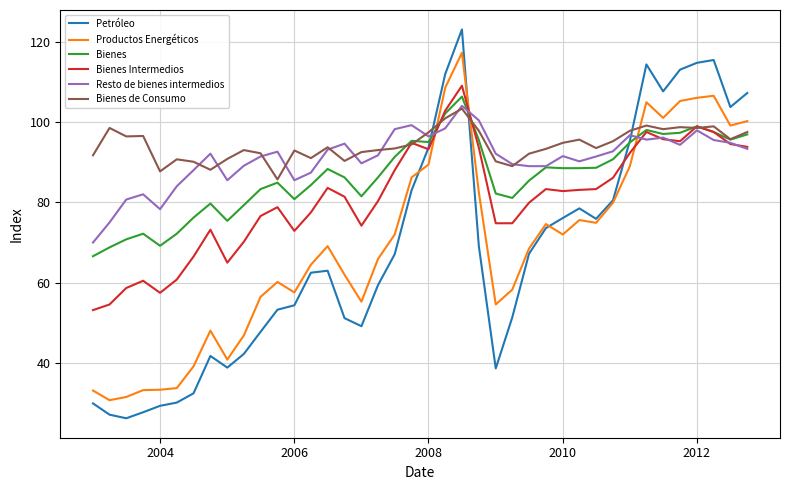

Which series has the widest spread of values?

Petróleo